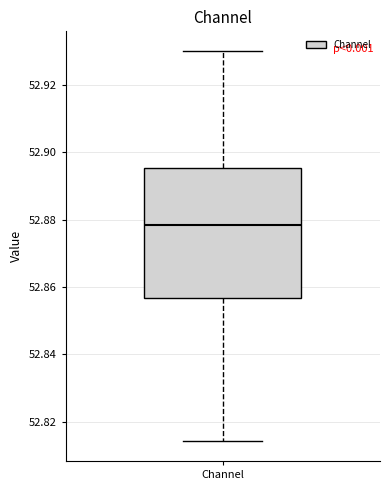

Read this box plot against the y-axis: the position of the median line, the range covered by the box, and the ends of both whiskers. The values are not printed on the chart, so give them approximately, as read against the axis.

median 52.878, box 52.856 to 52.896, whiskers 52.814 to 52.930